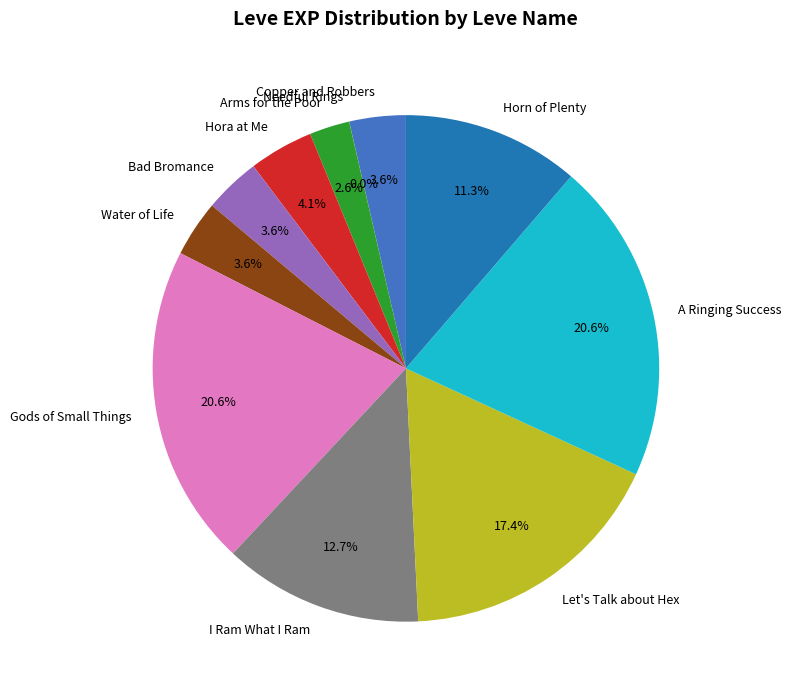

What is the ratio of the value at Hora at Me to the value at Let's Talk about Hex?

0.2